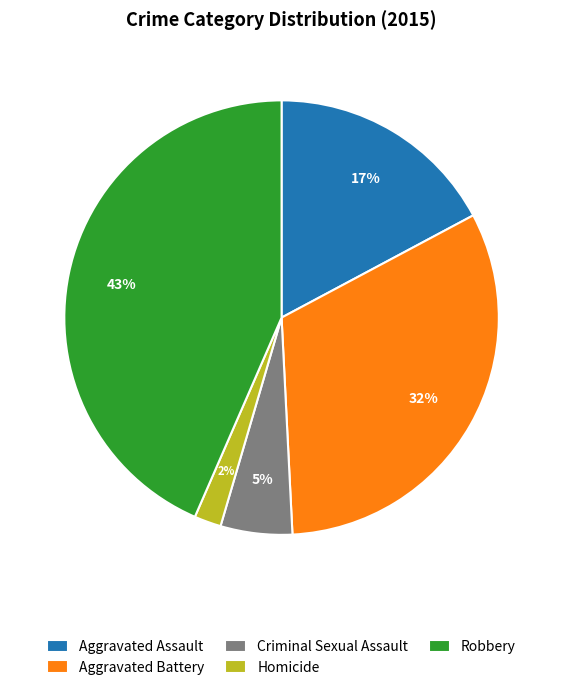

Is it true that Aggravated Assault is 32% of the pie?

False